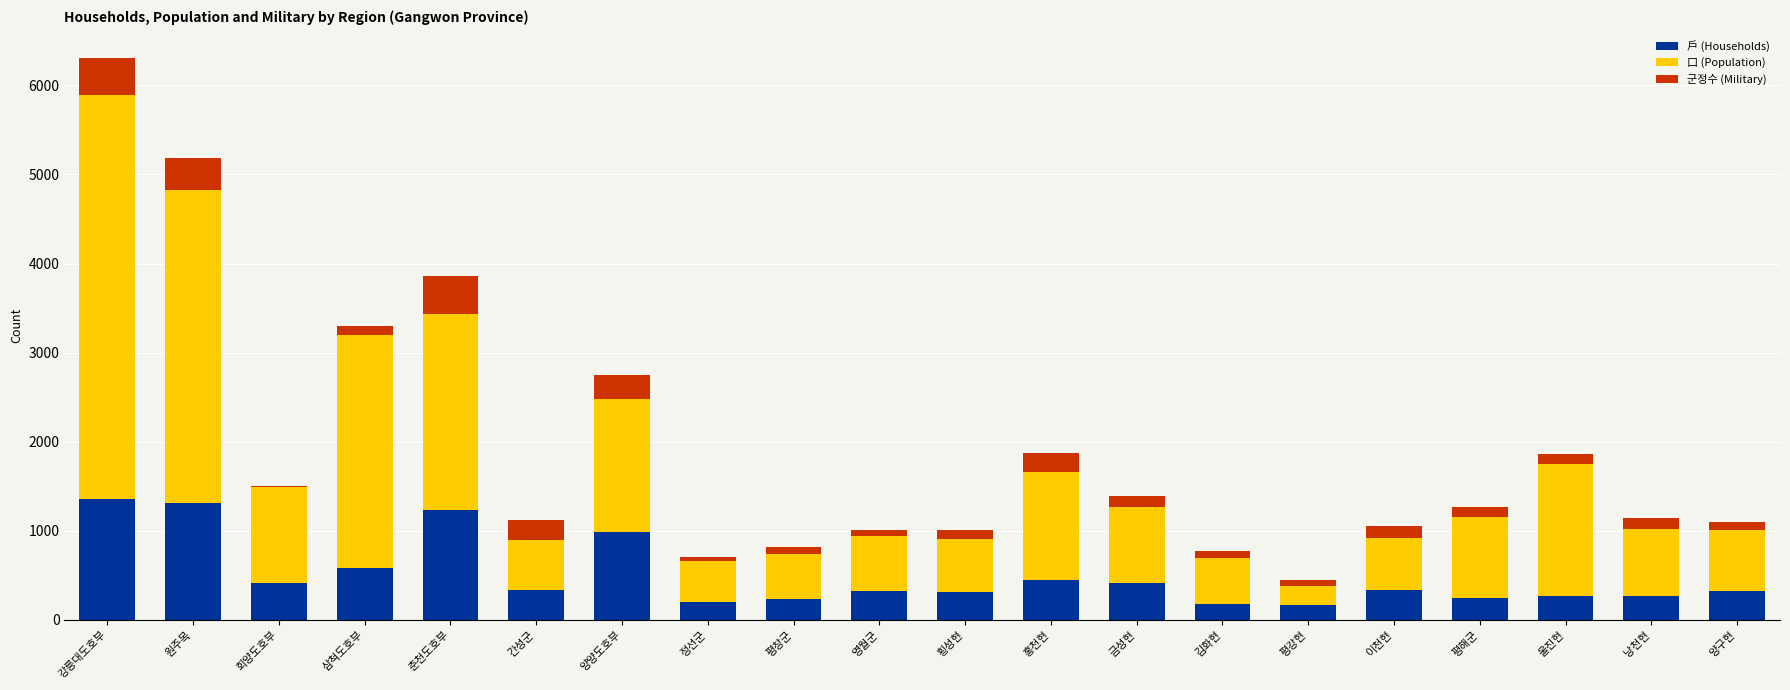

At which category is the sum across all series the highest?

강릉대도호부